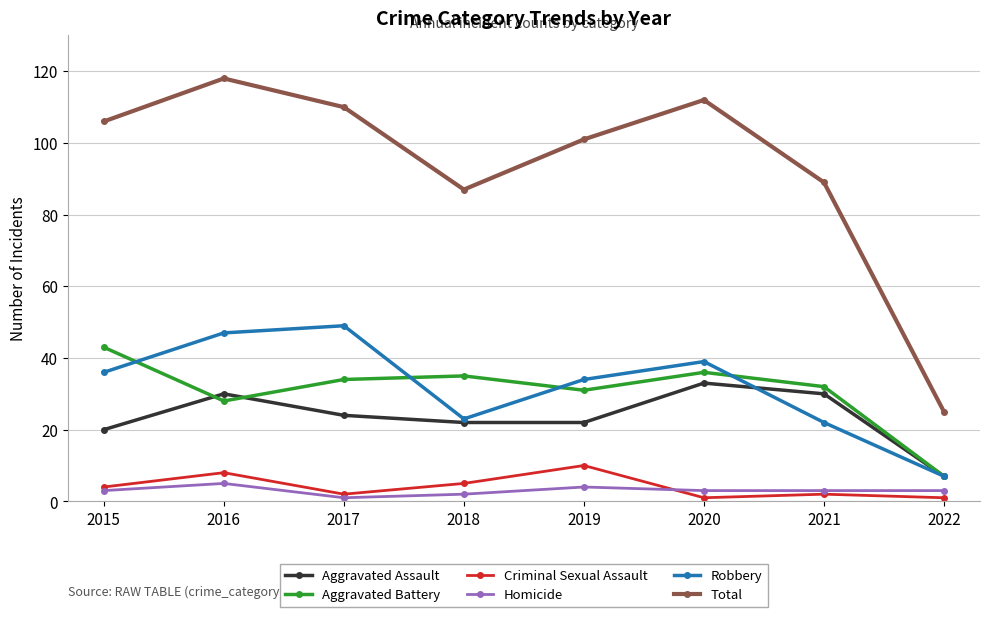

What is the minimum value shown in the chart?

1